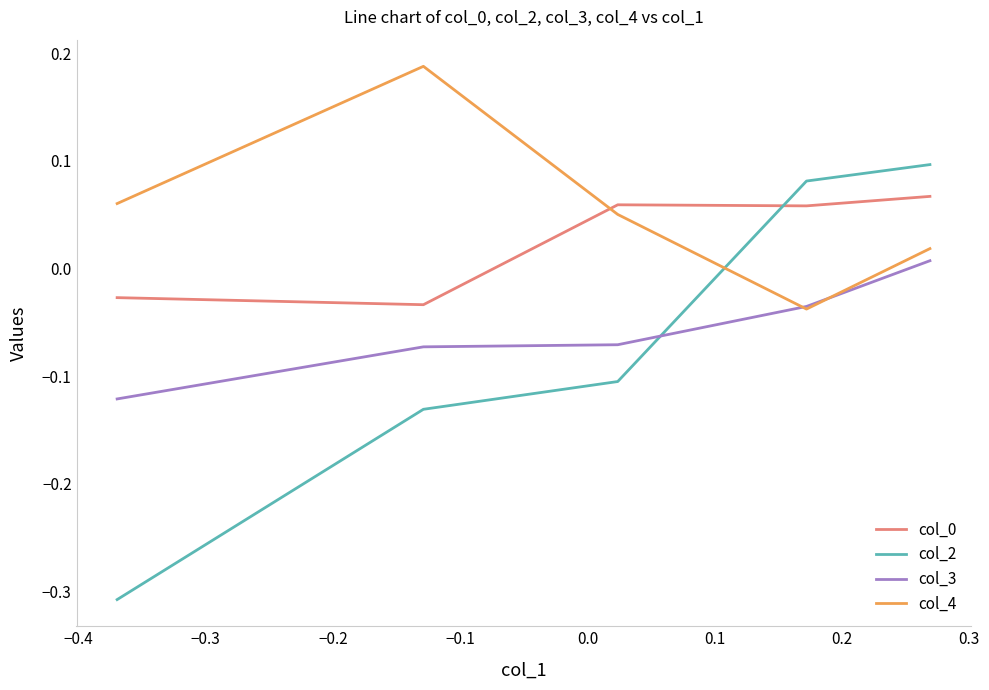

In col_0, how many points are lower than both neighbors (excluding endpoints)?

2